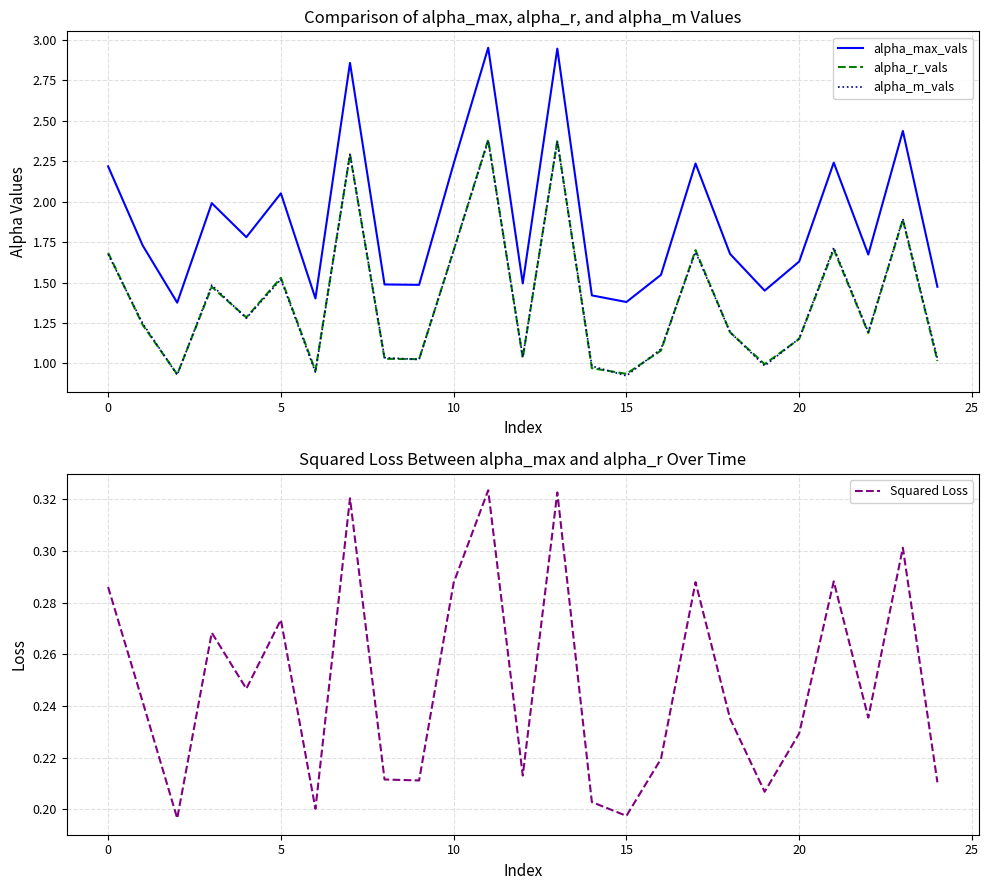

What value does the alpha_r_vals series have at 14?

1.0